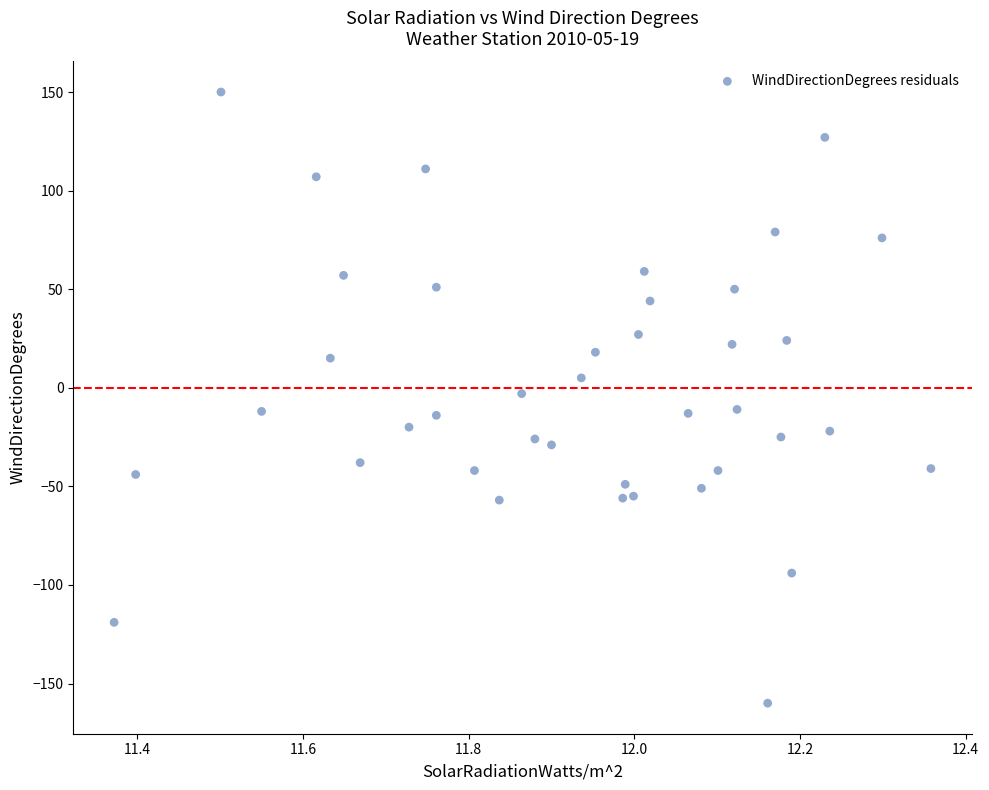

What is the range of X values (max minus min)?

1.0